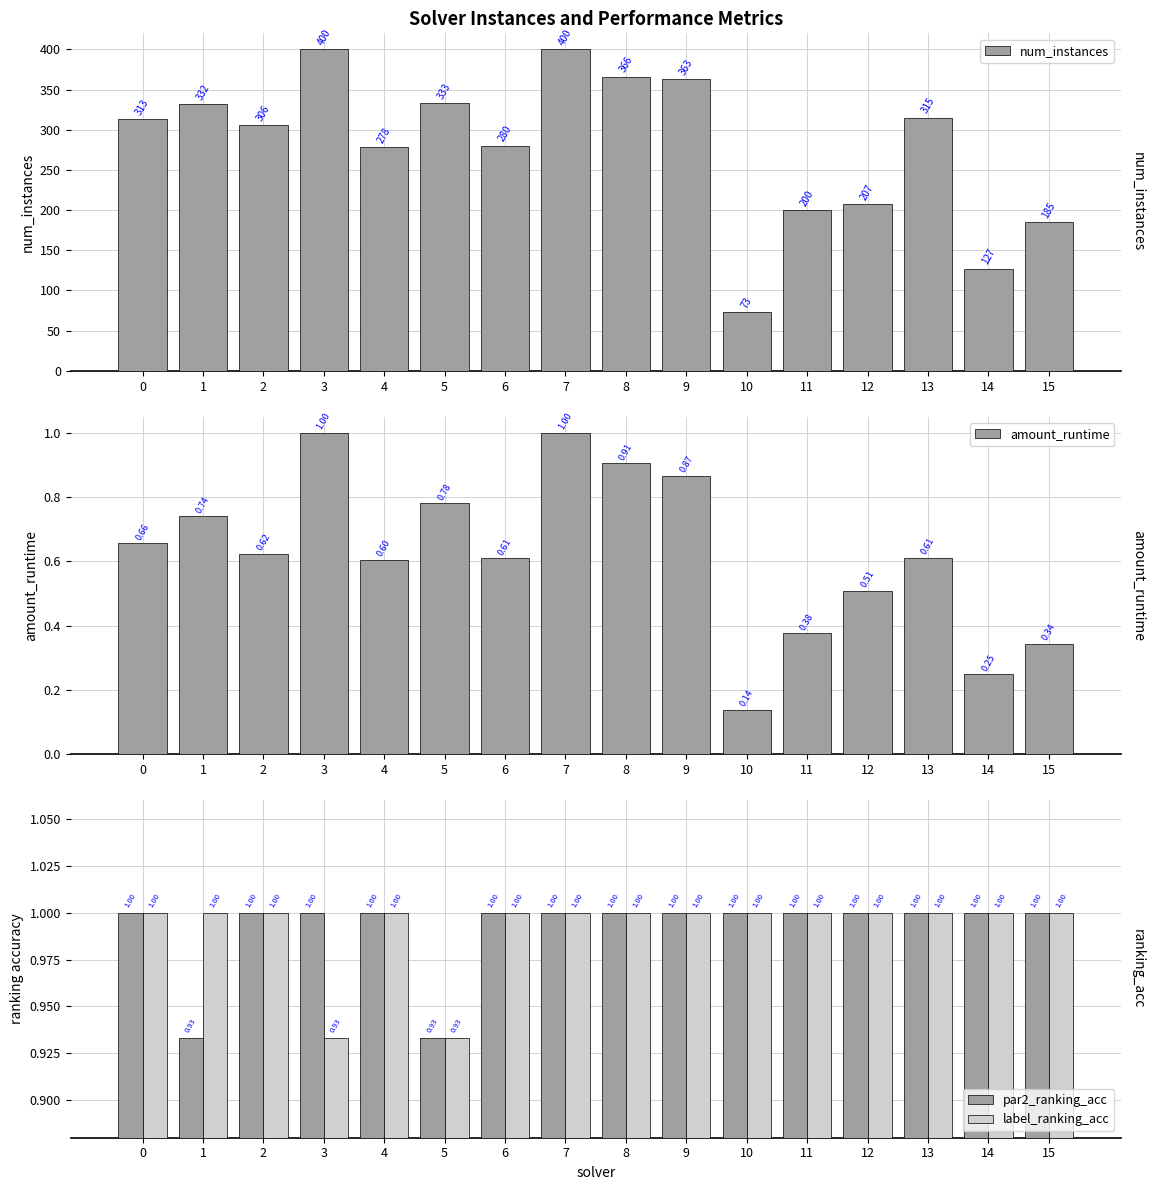

True or false: num_instances has a value of 196.0 at 8.

False